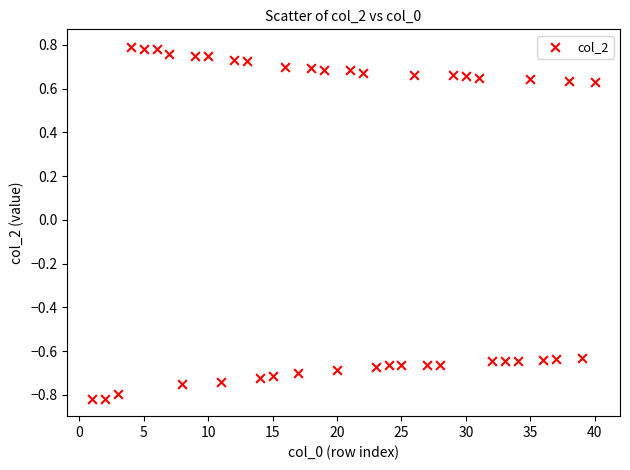

What is the range of X values (max minus min)?

39.0